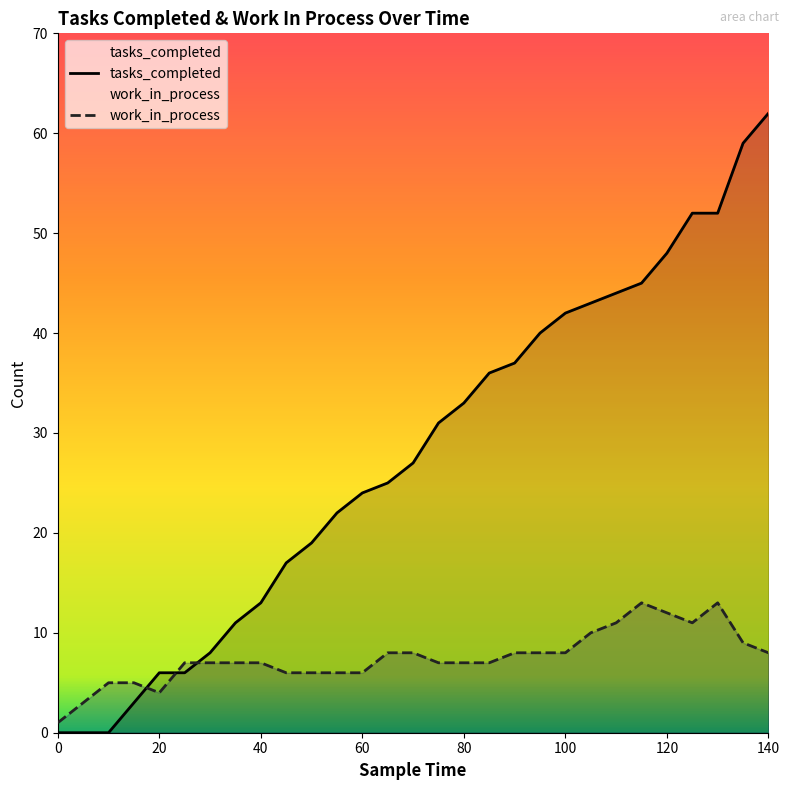

What is the value of the work_in_process point at the 7th from the left?

7